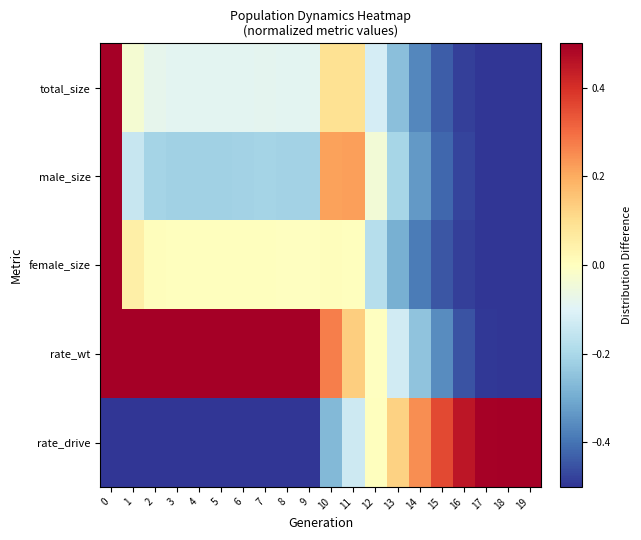

Which series has the largest total across all categories?

rate_wt